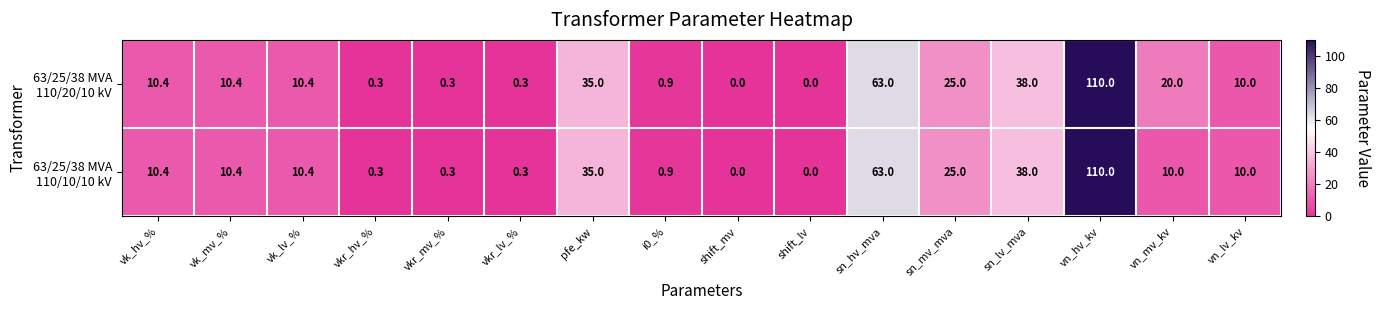

What is the maximum value shown in the chart?

110.0